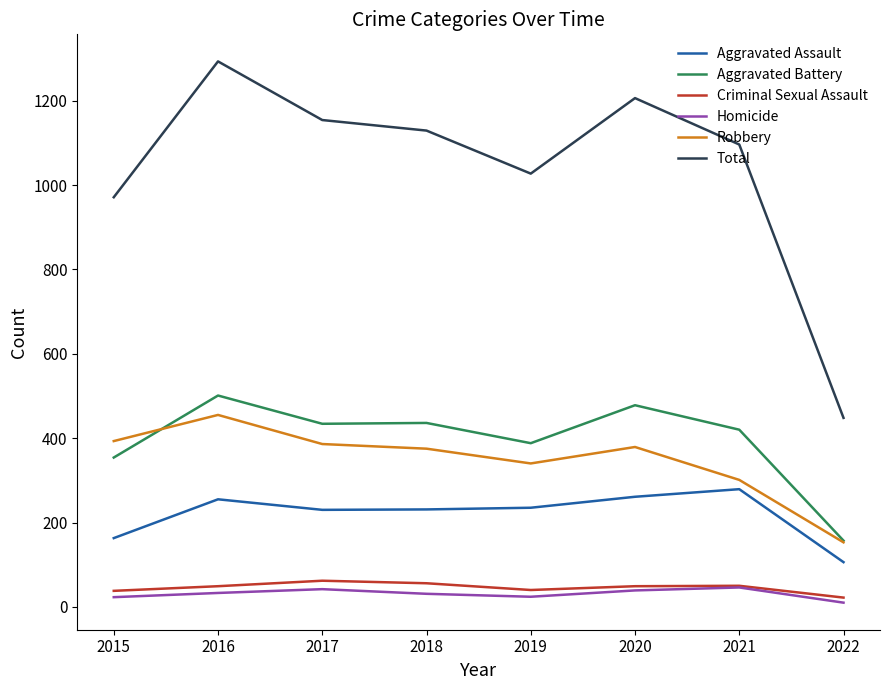

What is the spread (max minus min) of values at 2016?

1260